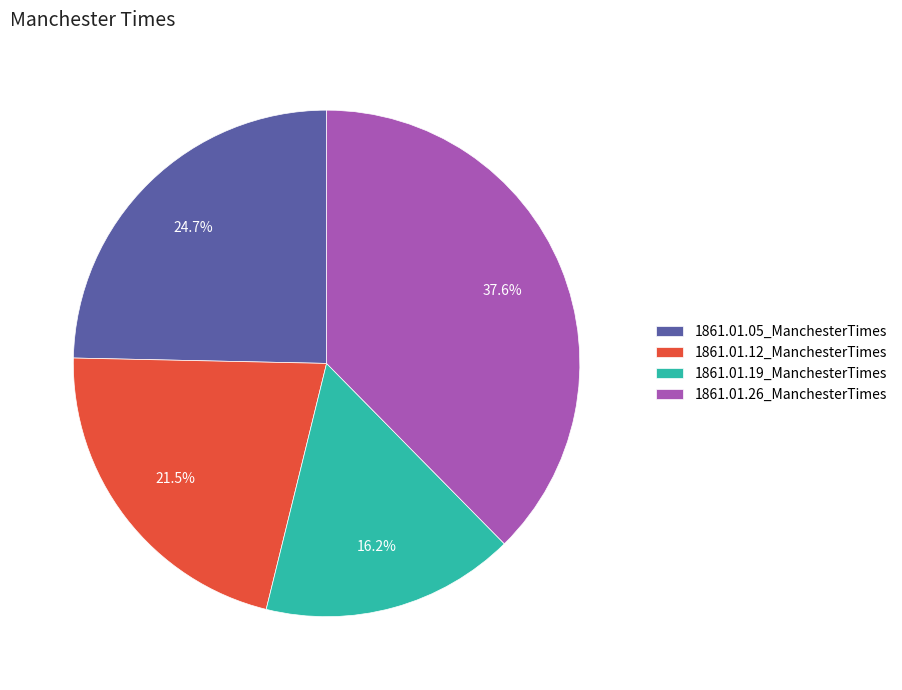

To the nearest percent, what is the combined percentage of 1861.01.19_ManchesterTimes and 1861.01.05_ManchesterTimes?

41%